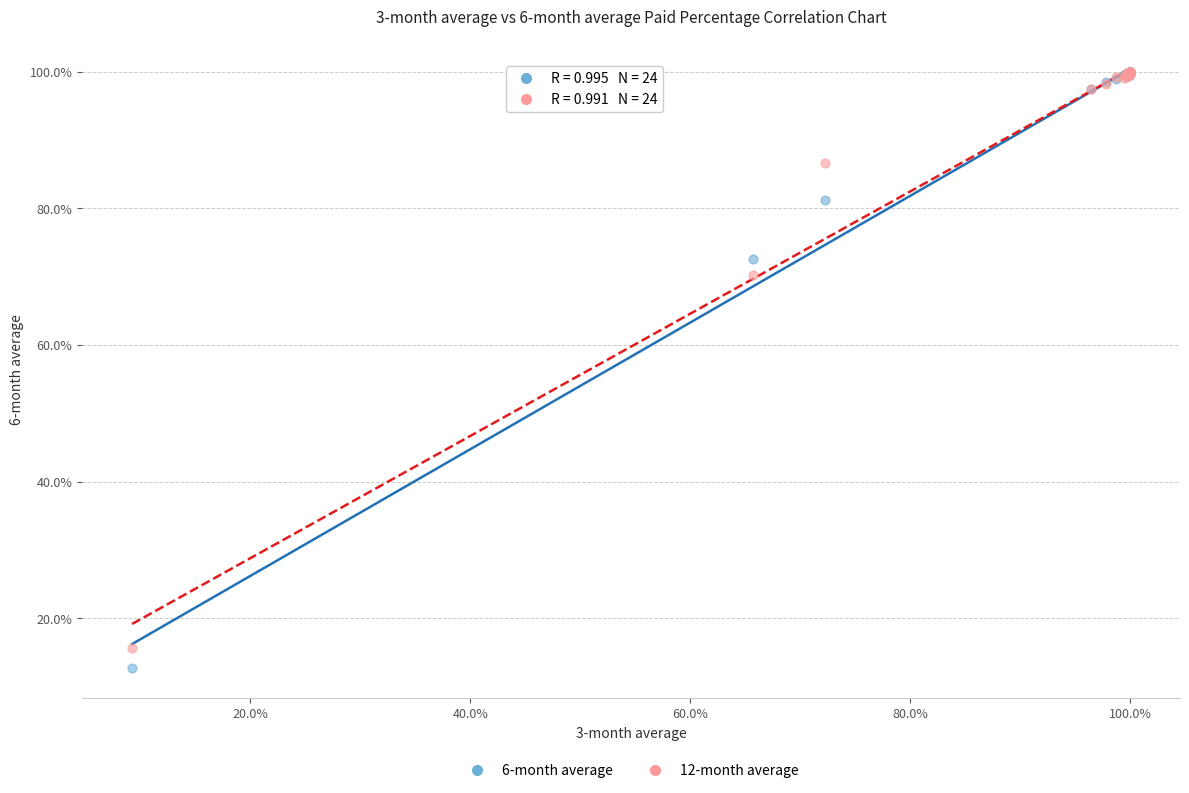

What are all the series names shown in the legend?

6-month average, 12-month average